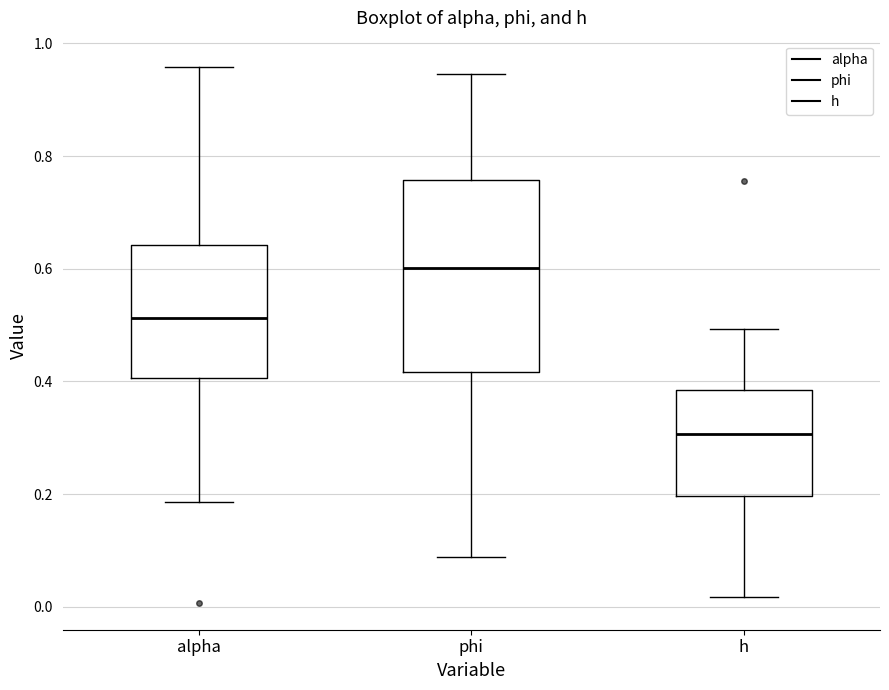

Which box's median line is the lowest?

h